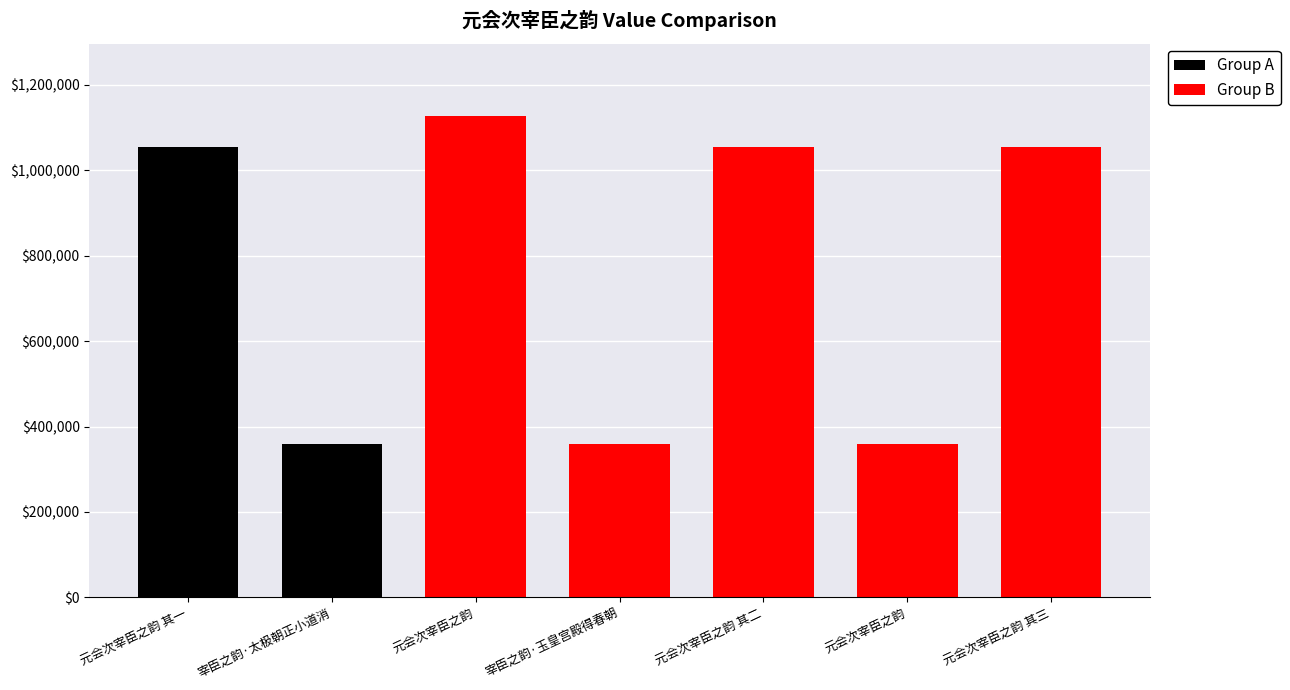

The value at 元会次宰臣之韵 is 359540. True or false?

True